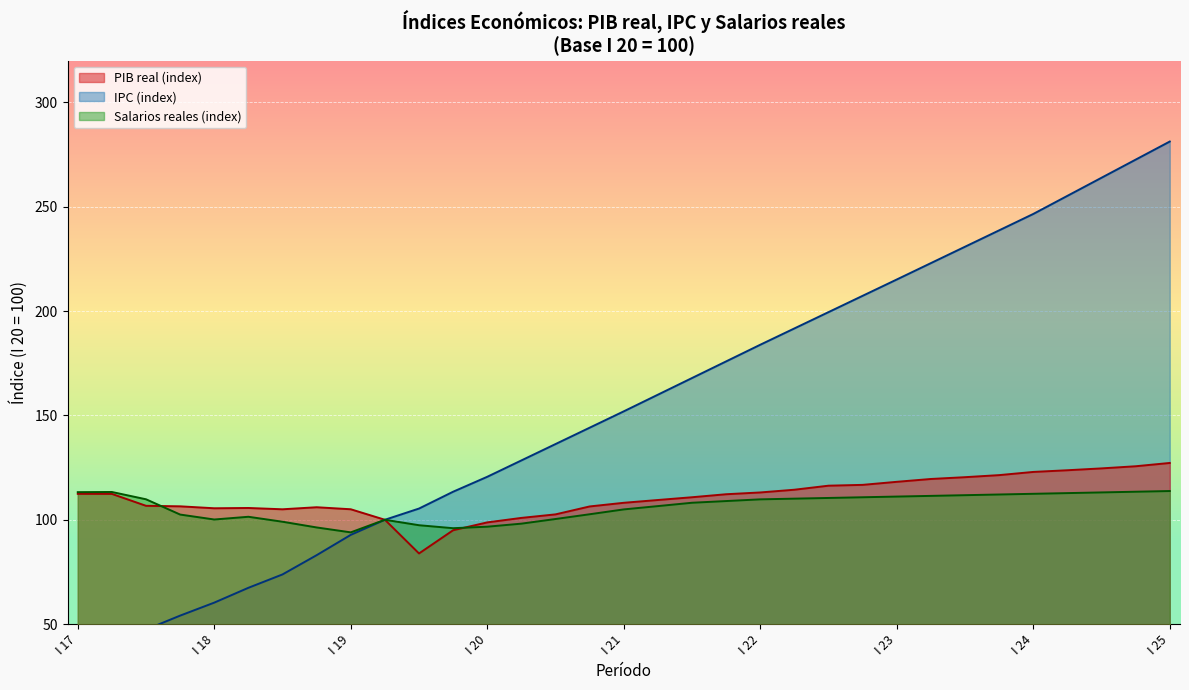

The value of Salarios reales (index) at I 21 is 105.0. True or false?

True